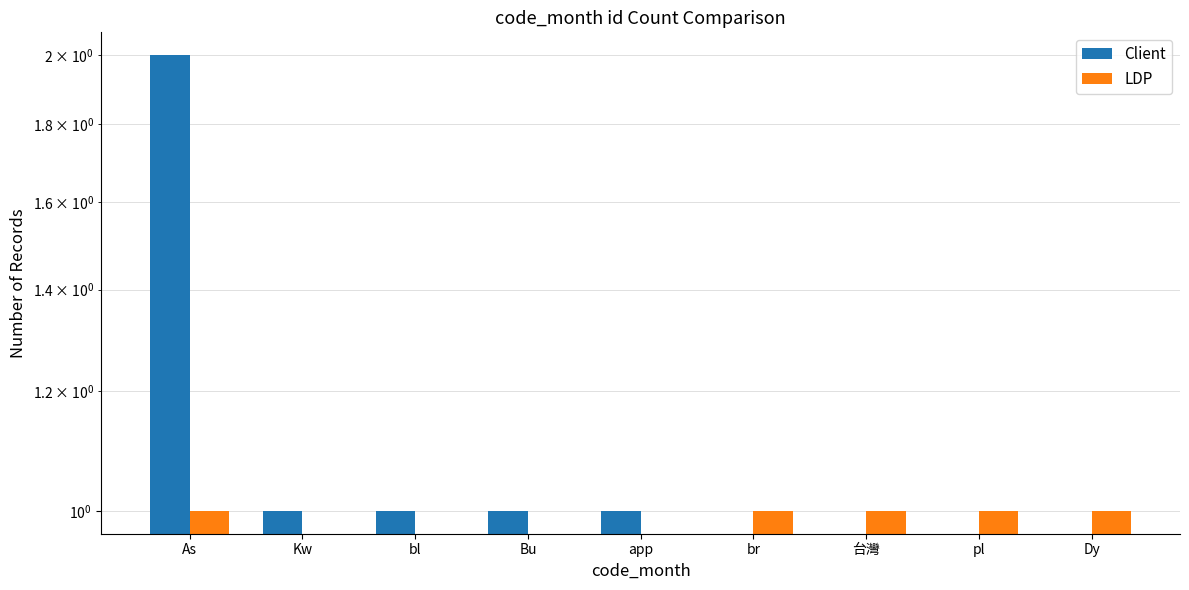

Is it true that Client equals 0 at br?

True